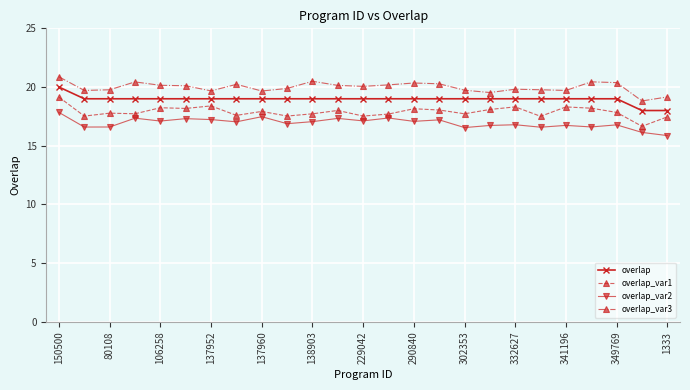

What is the smallest value displayed?

15.9